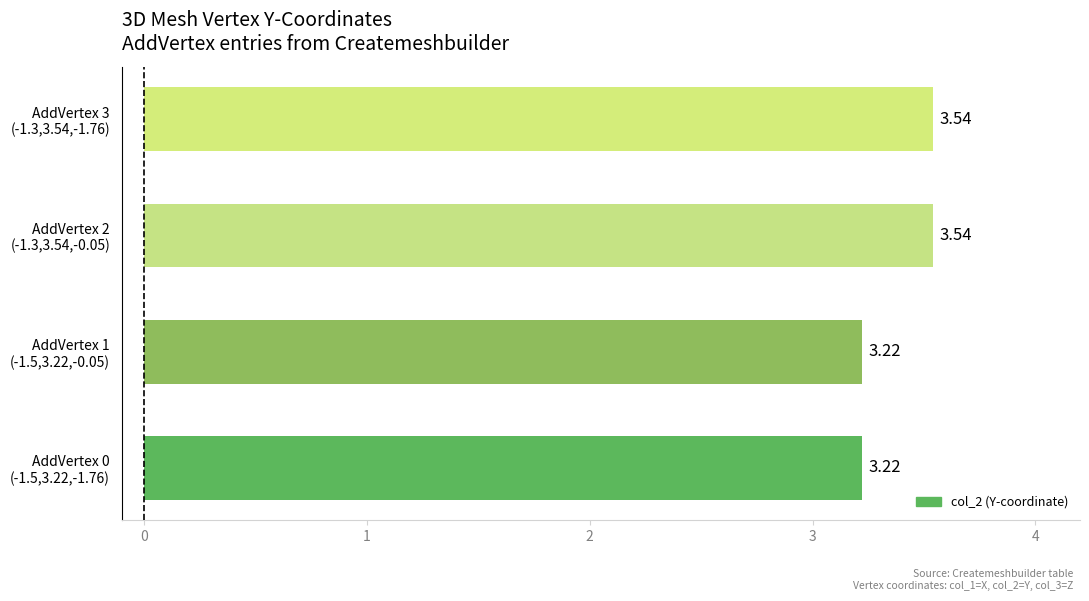

What is the difference between the maximum and second lowest values?

0.3